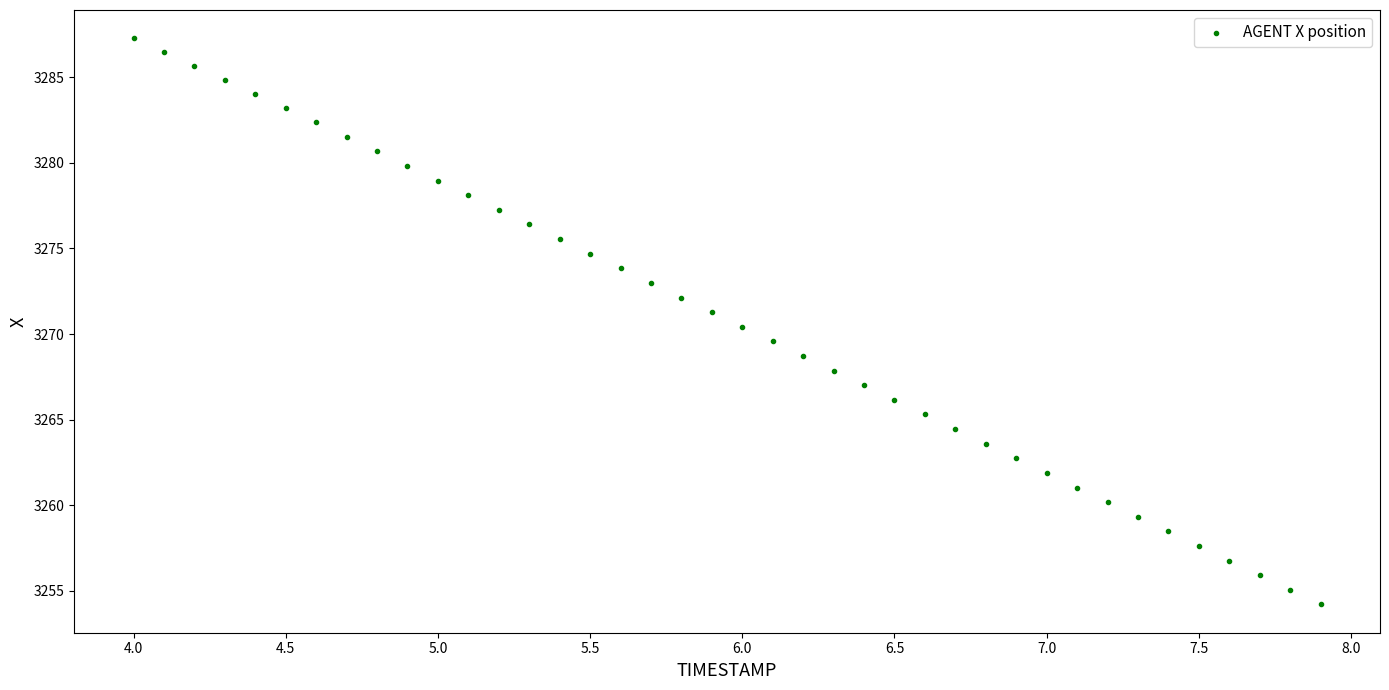

What is the range of Y values (max minus min)?

33.1